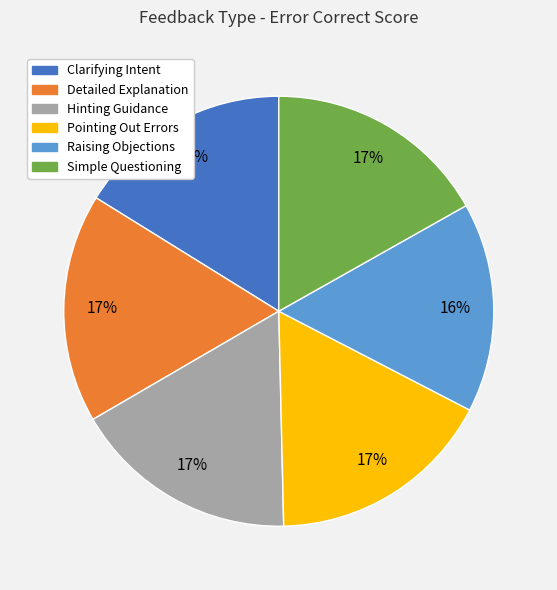

To the nearest percent, what is the difference between the Clarifying Intent and Simple Questioning slice percentages?

1%